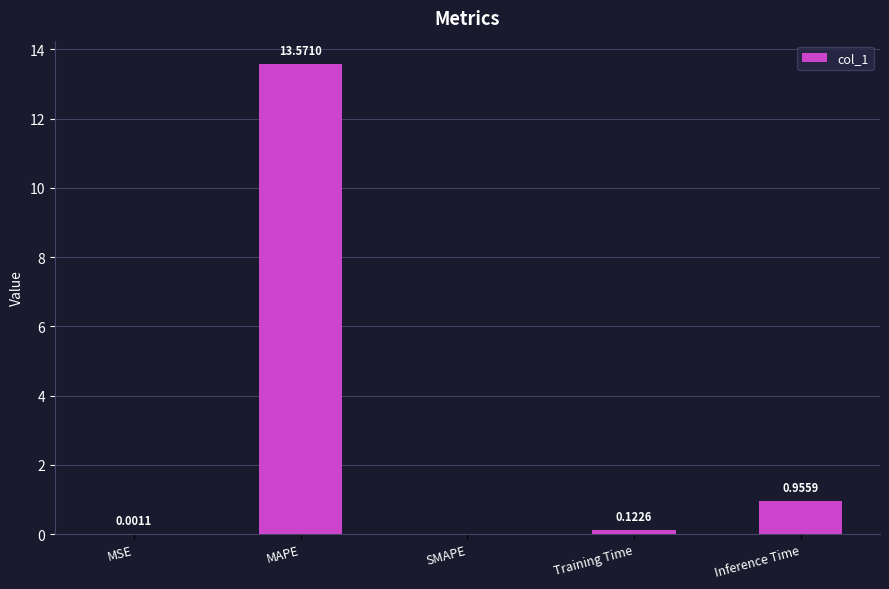

At which category does the chart reach its peak across all series?

MAPE